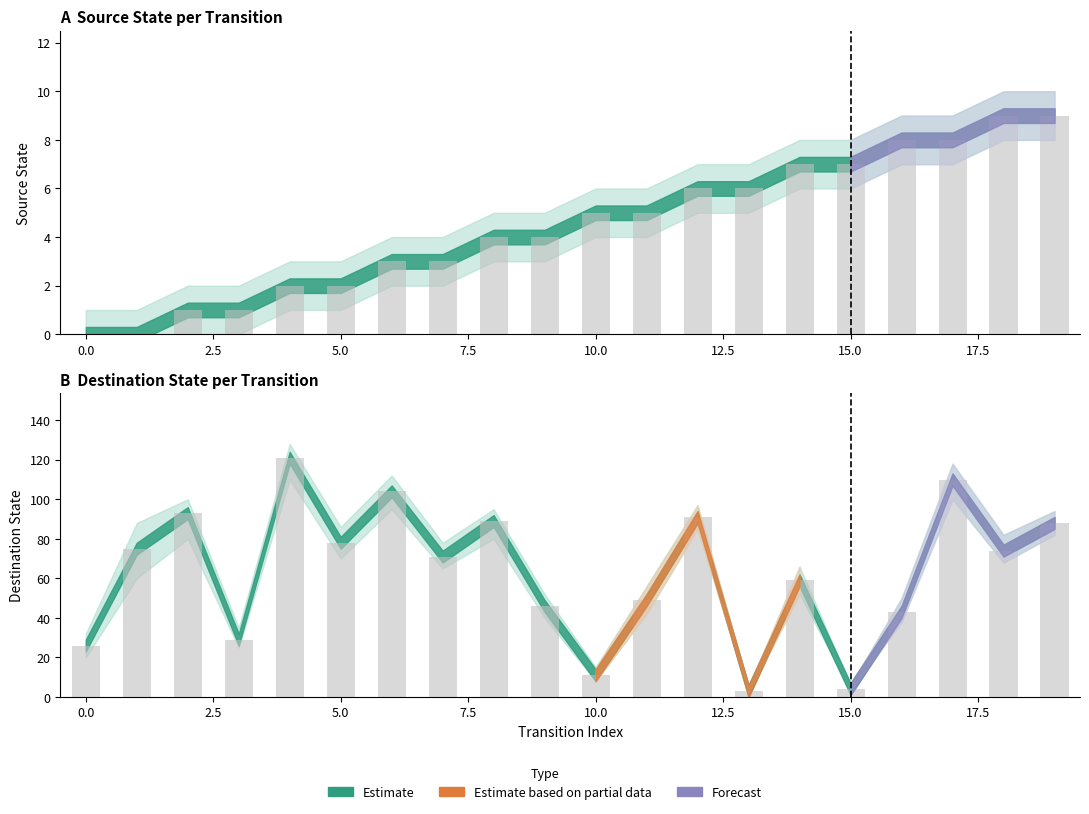

The chart shows a value of 140 at 12. True or false?

False